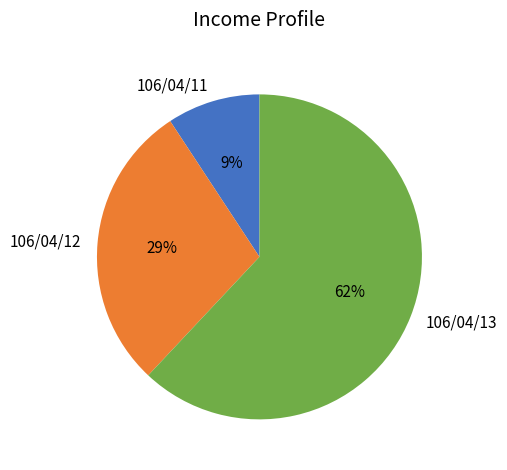

How many slices are in this pie chart?

3